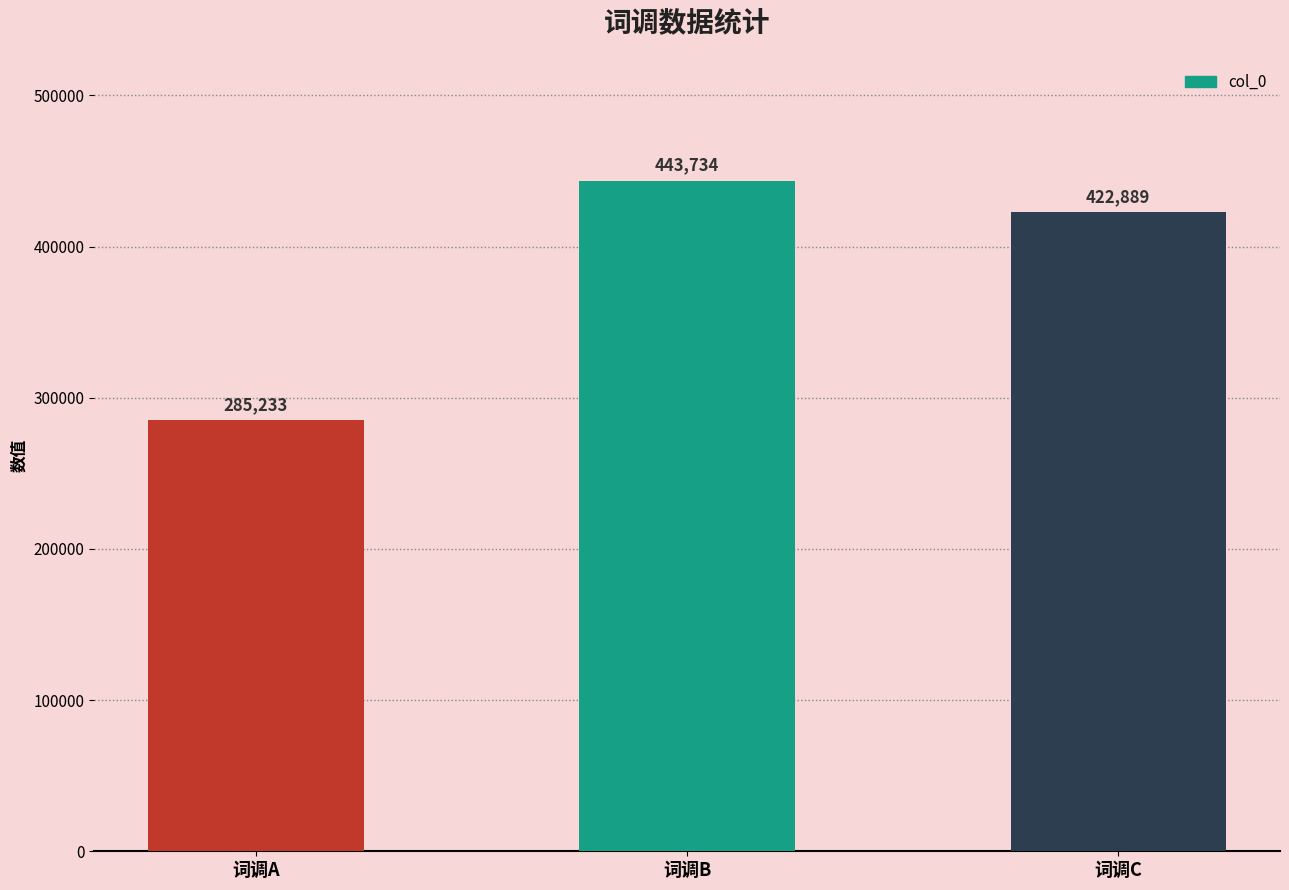

What is the value of the 1st bar from the left?

285233